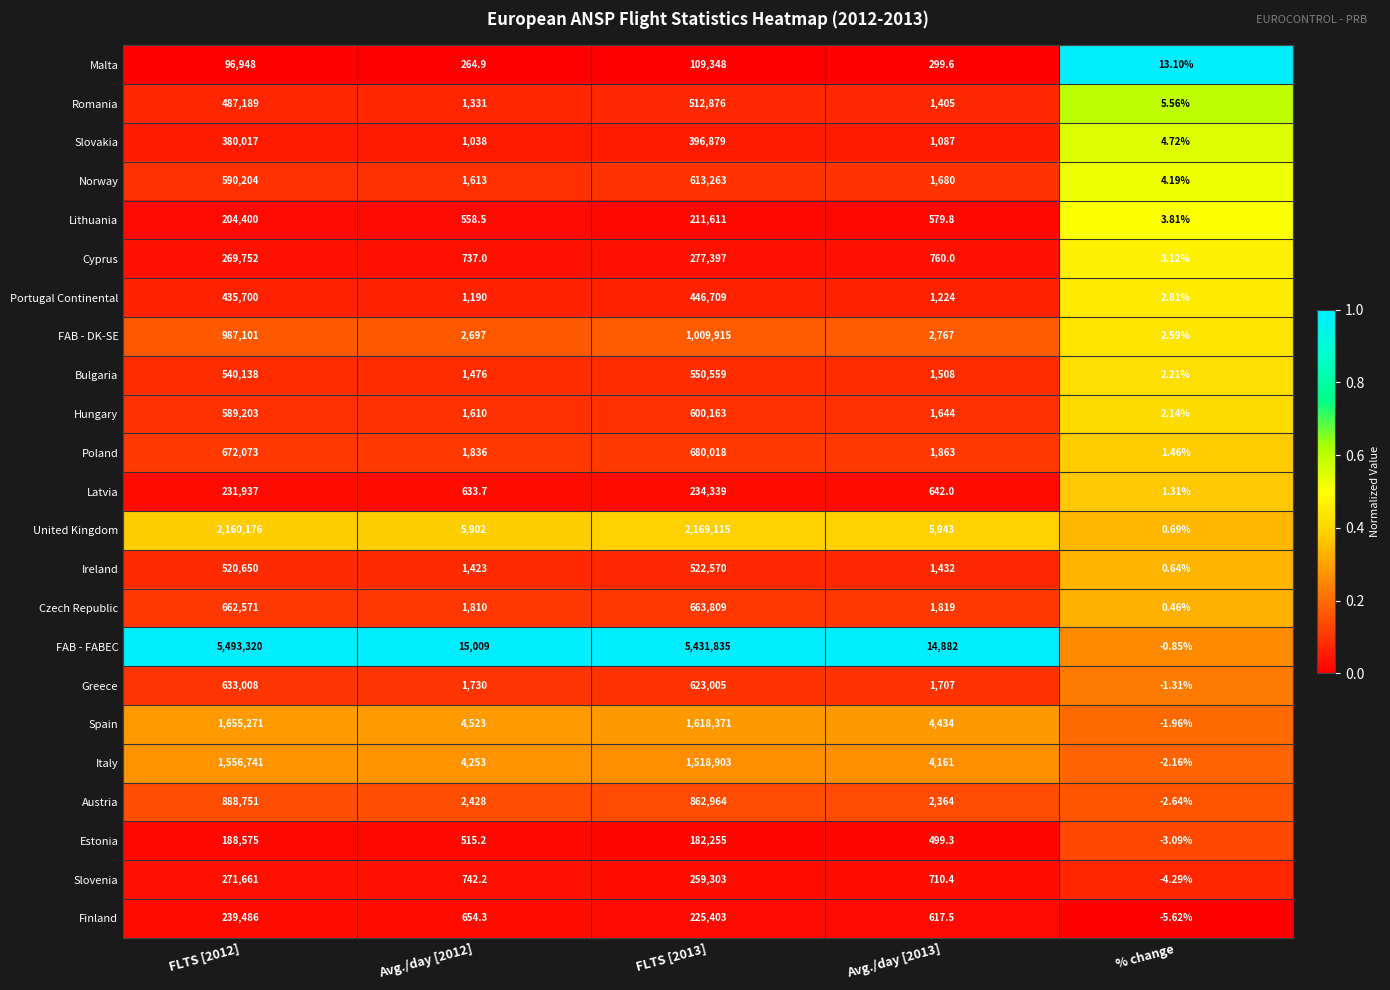

What is the spread (max minus min) of values at FLTS [2012]?

5396372.0